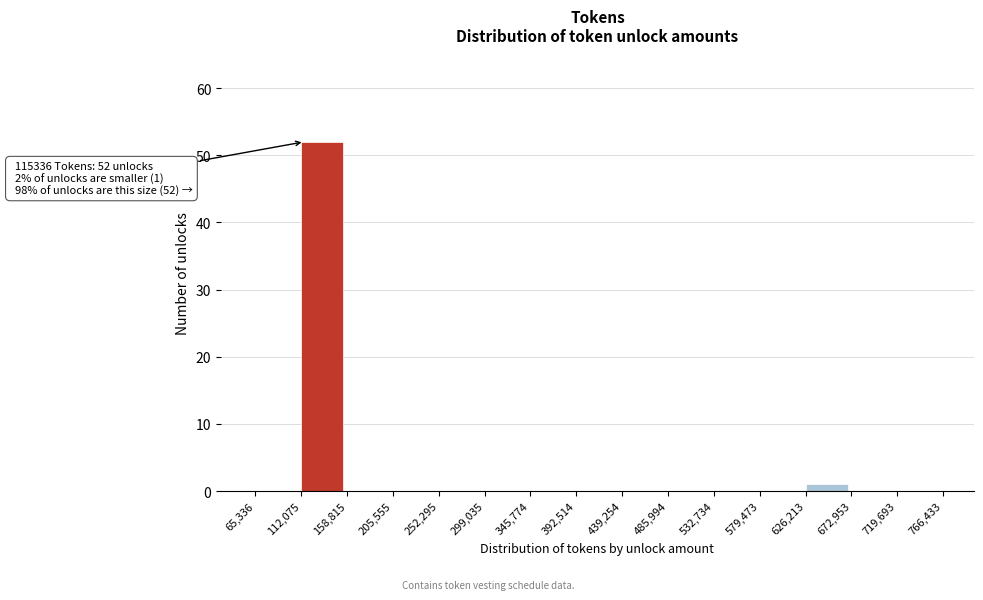

Which range on the x-axis has the tallest bar?

112,075 to 158,815